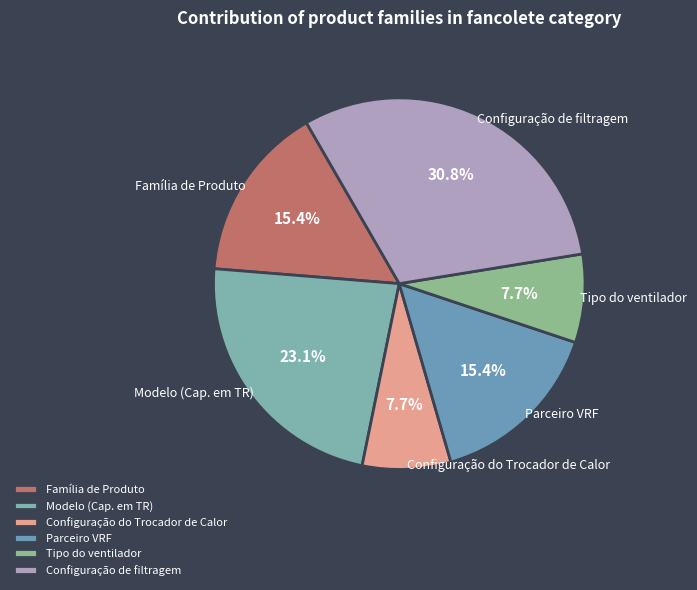

The Configuração do Trocador de Calor slice represents 1% of the pie. True or false?

False